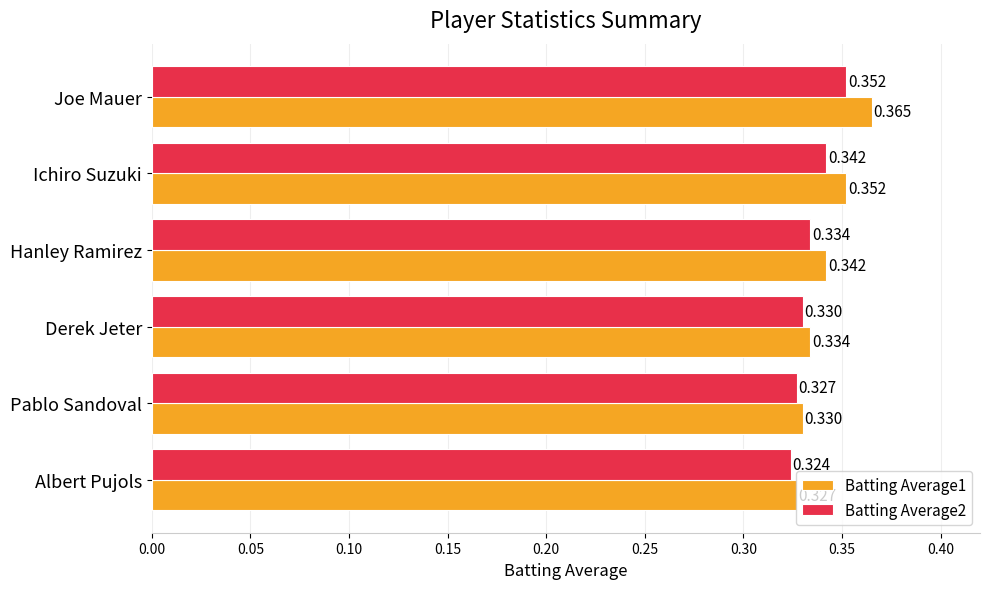

At which category is the sum across all series the highest?

Joe Mauer